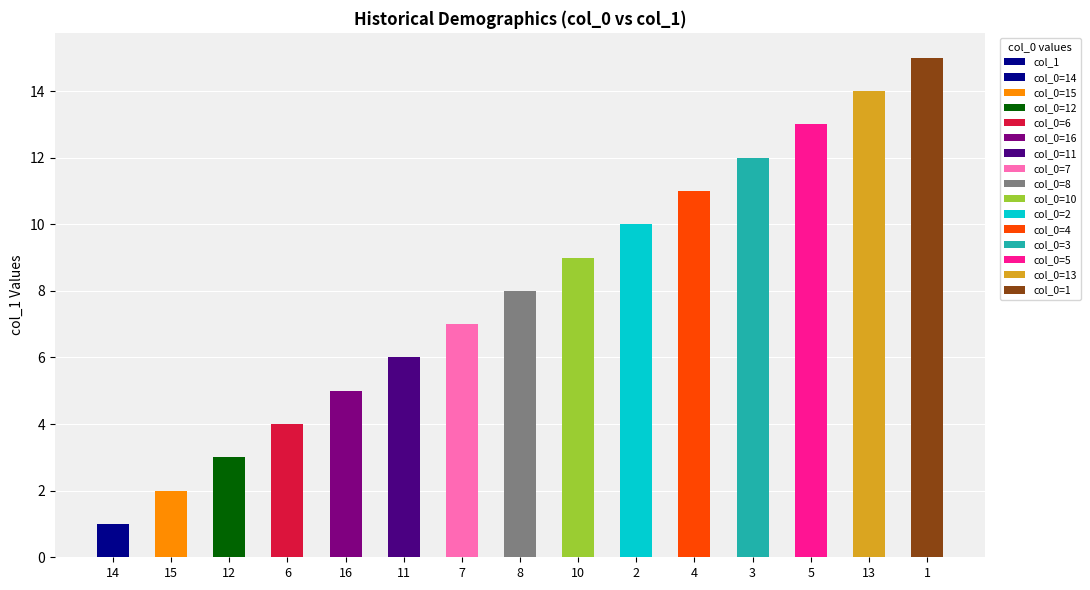

What is the ratio of the value at 13 to the value at 7?

2.0